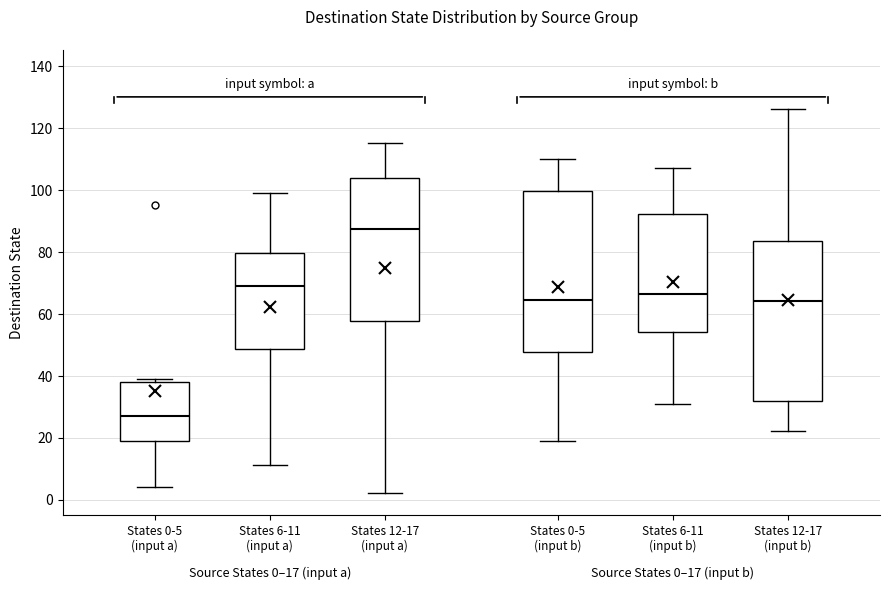

Which box has the highest median line?

States 12-17 (input a)